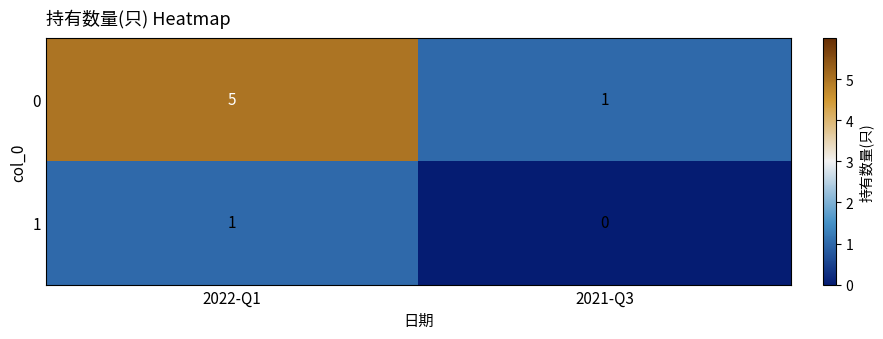

Which series has the largest range (max minus min)?

0